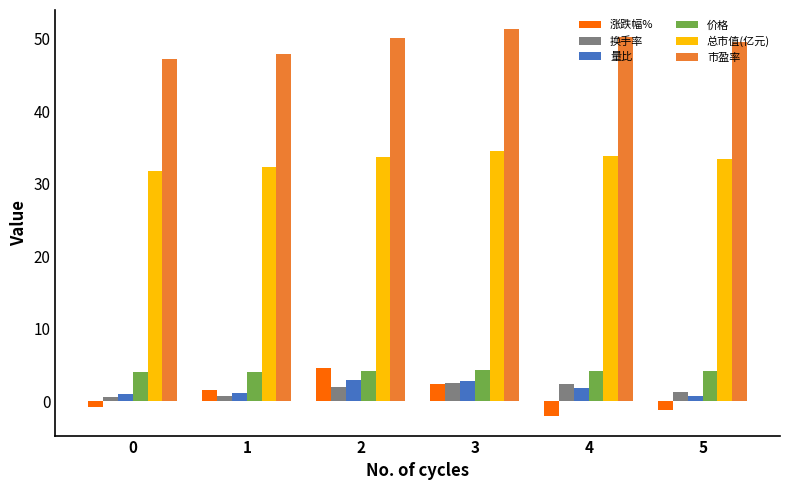

What is the lowest value of the 价格 series?

3.9